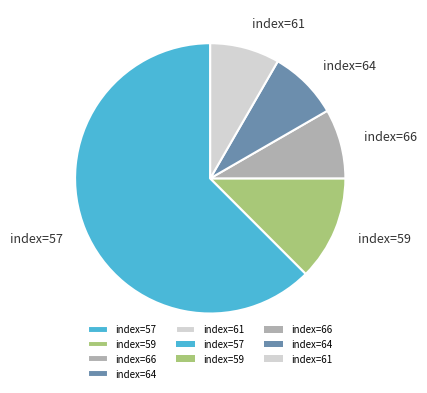

Count the number of slices in the pie.

5